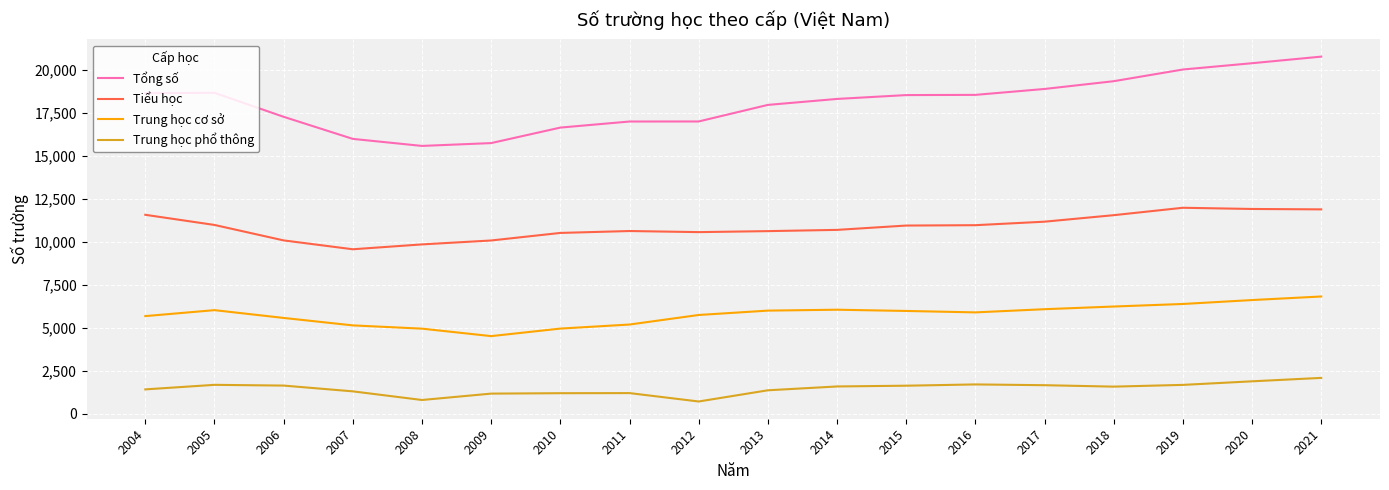

What is the greatest value displayed?

20754